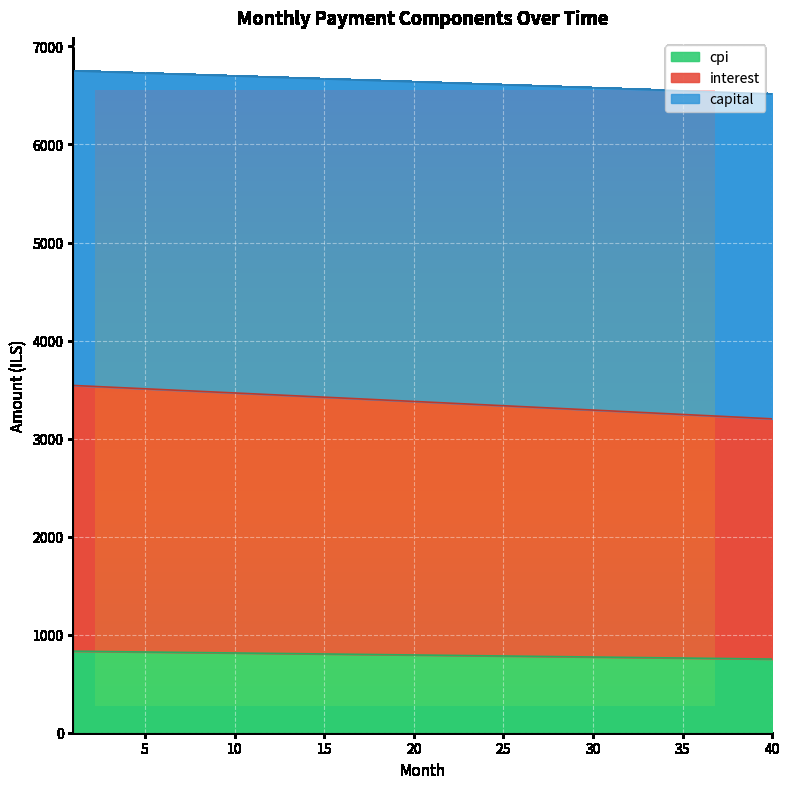

What is the difference between the maximum and minimum values in the cpi series?

234.8